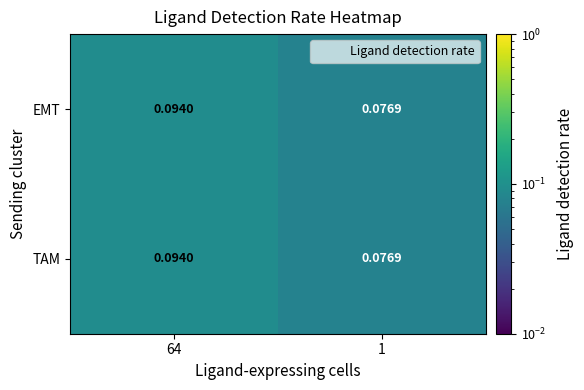

Count the number of categories in the chart.

2